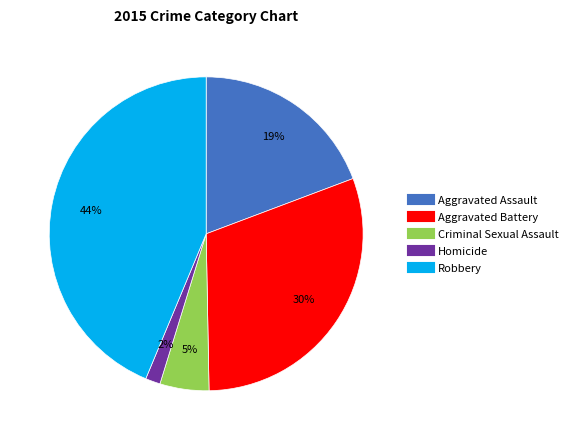

Count the number of slices in the pie.

5